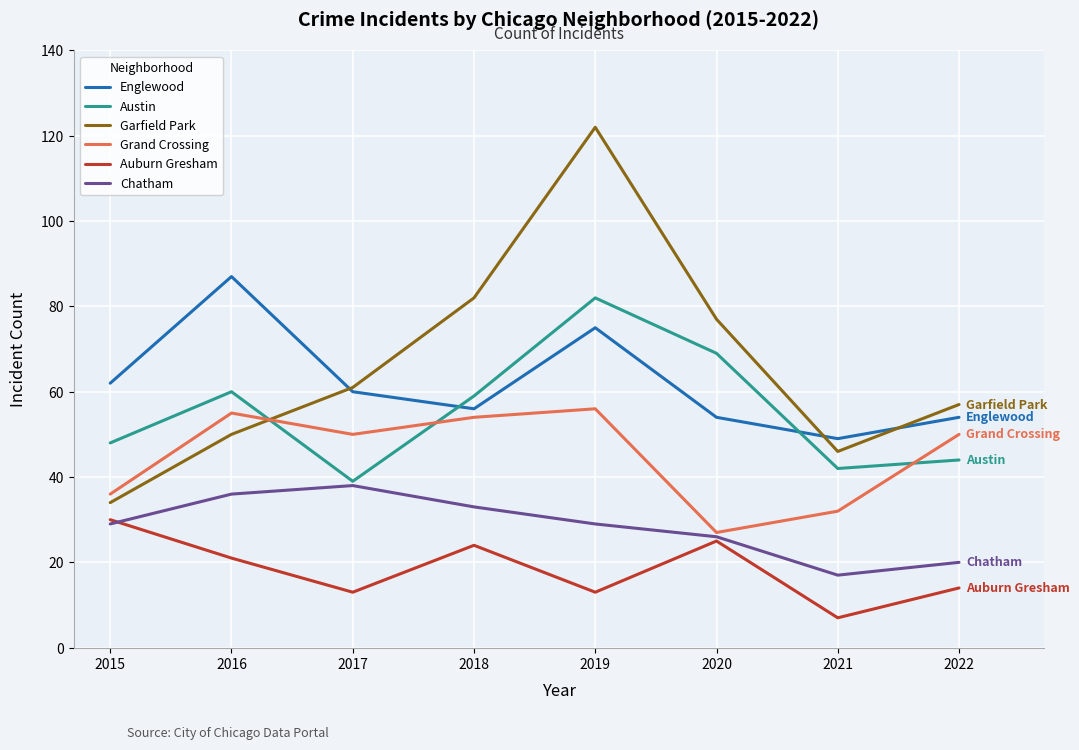

True or false: Englewood has a value of 49 at 2021.

True